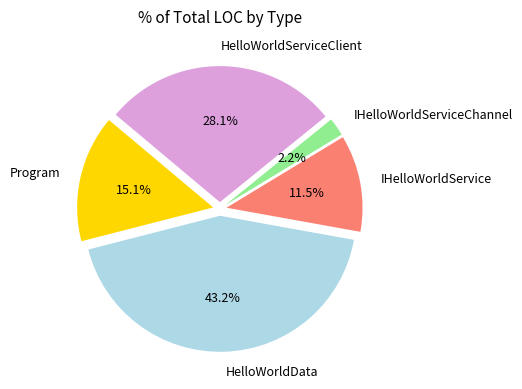

Between HelloWorldData and IHelloWorldServiceChannel, which is larger?

HelloWorldData